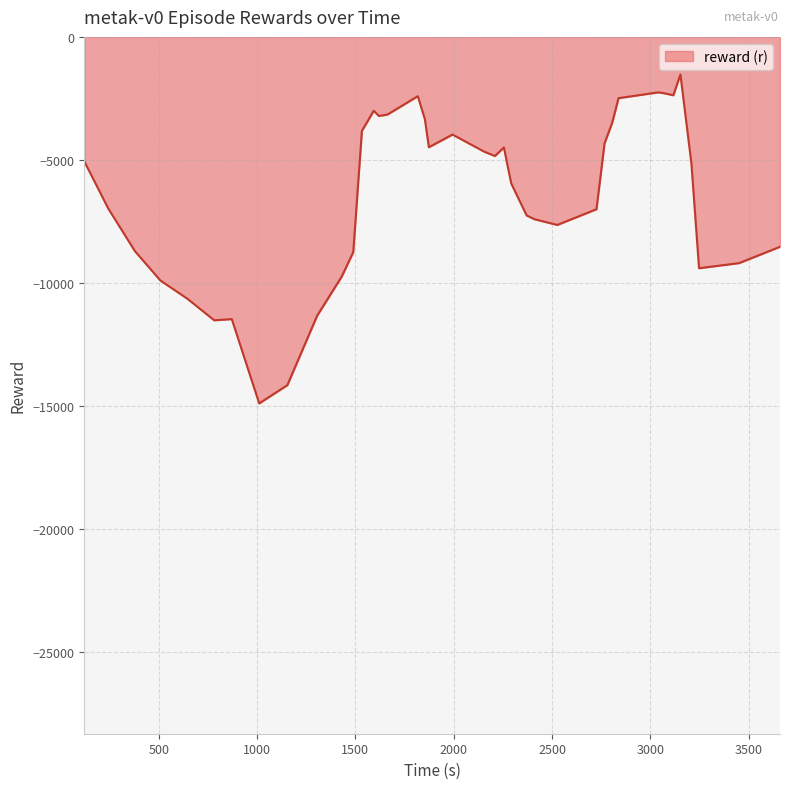

True or false: there are more than 1 points higher than both neighbors.

True